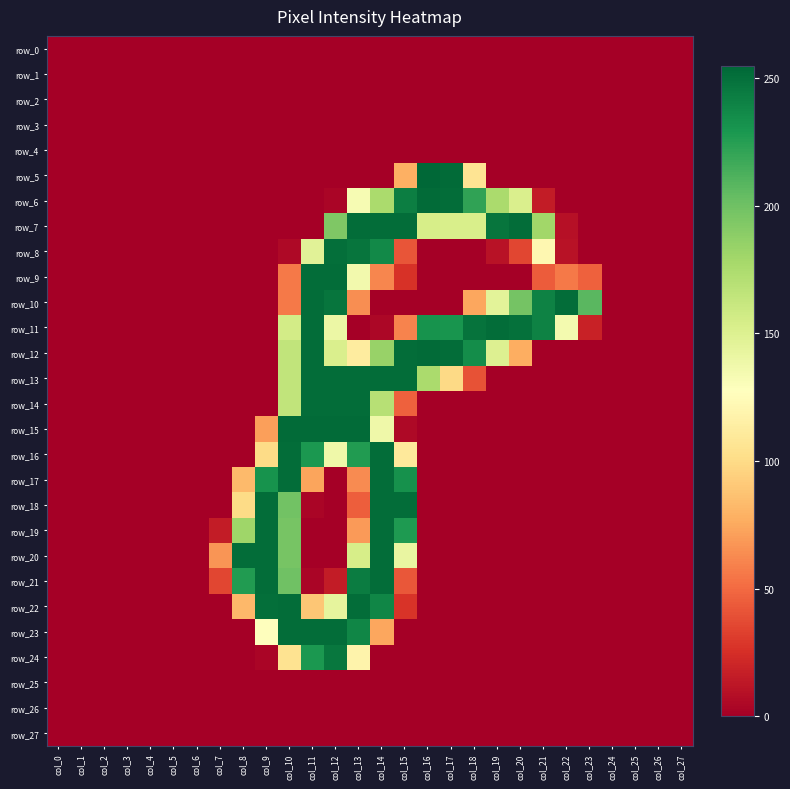

What is the sum of all row_22 values?

1336